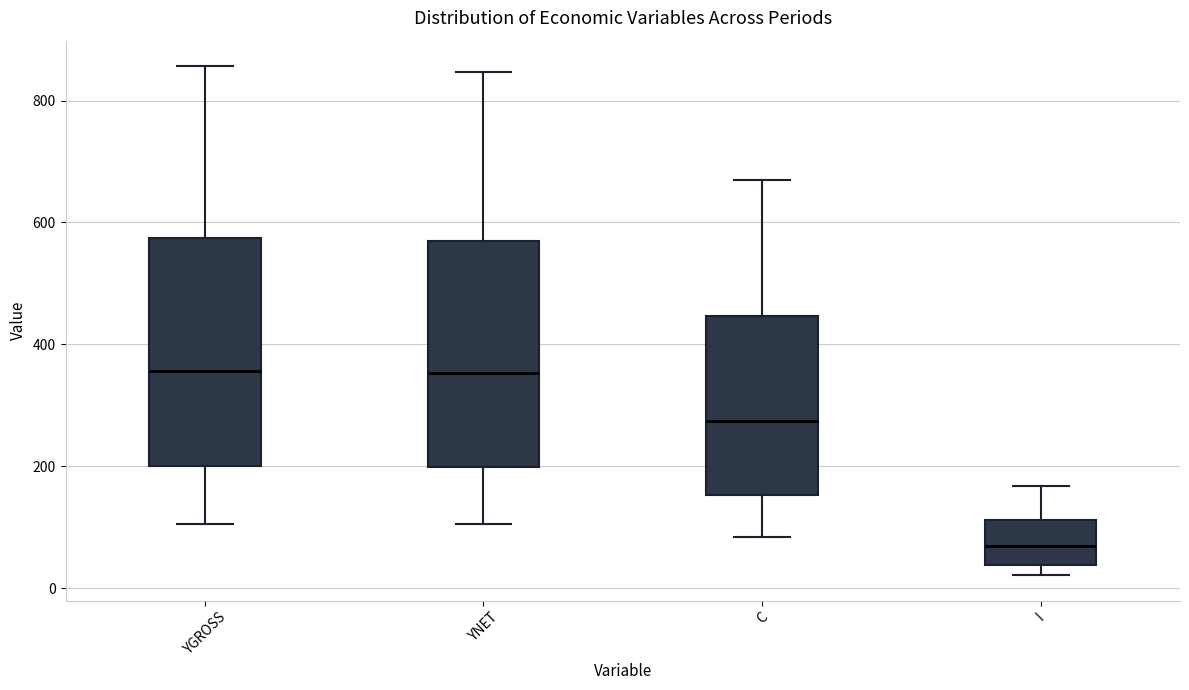

Where does the lower whisker of the box for YGROSS end on the y-axis? The values are not printed on the chart, so give them approximately, as read against the axis.

100